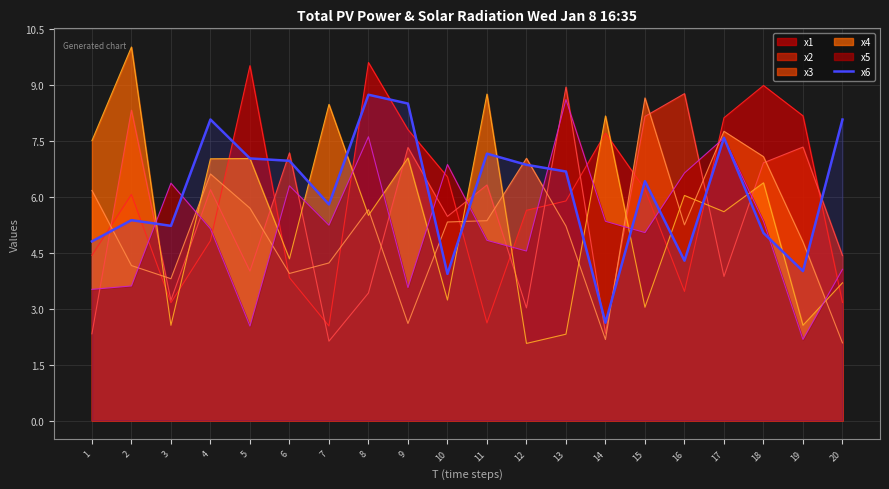

List the labels in order of value, smallest first.

14, 10, 19, 16, 1, 18, 3, 2, 7, 15, 13, 12, 6, 5, 11, 17, 20, 4, 9, 8